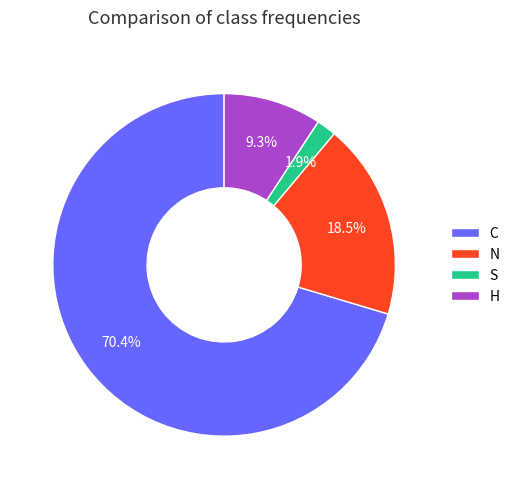

The H slice represents 24% of the pie. True or false?

False